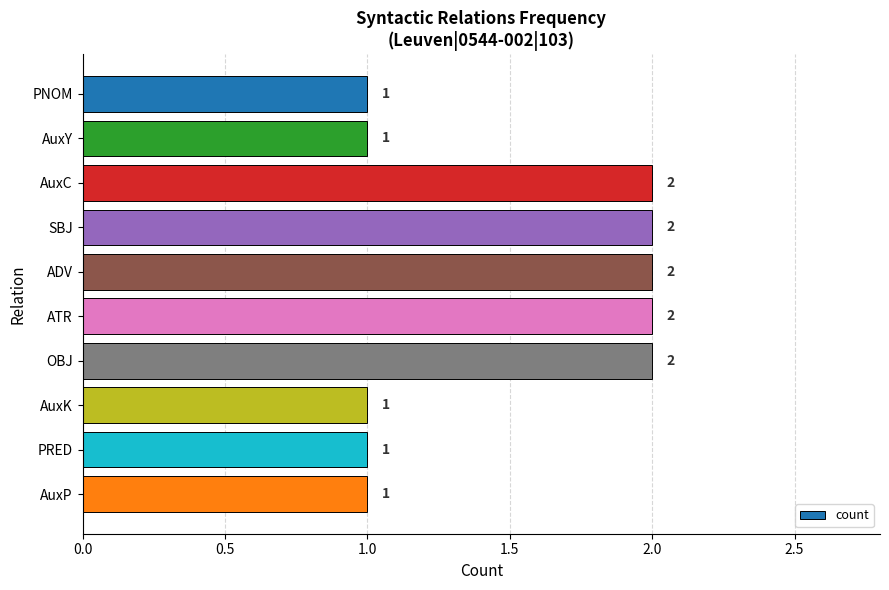

Count the values in the range 1 to 2.

10